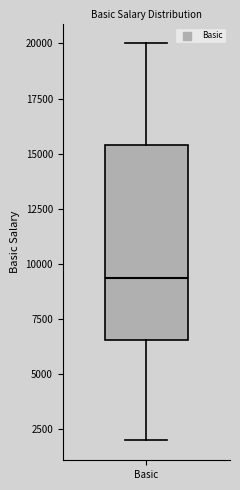

Where is the lower edge of the box for Basic on the y-axis? The values are not printed on the chart, so give them approximately, as read against the axis.

6500